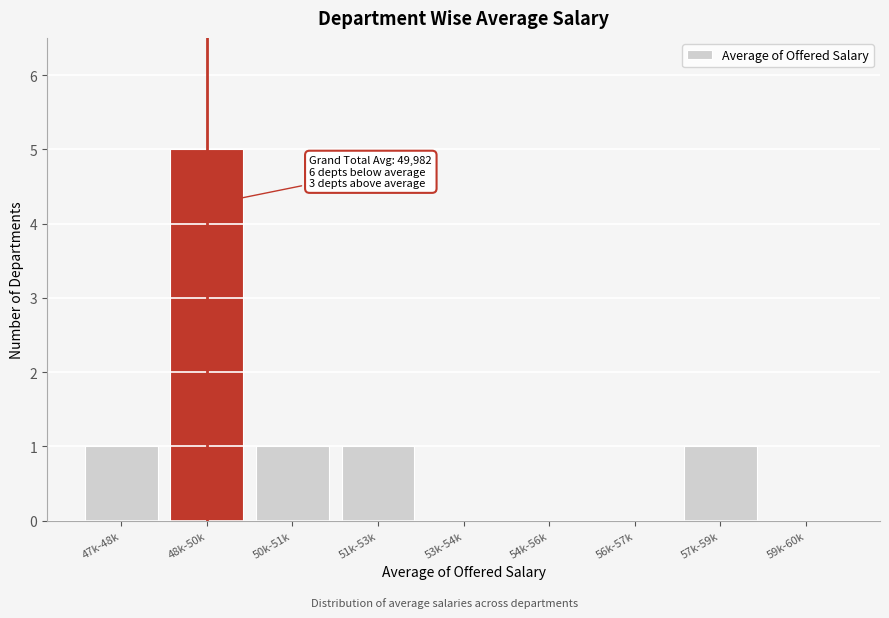

Reading right to left, what are all the values shown in this chart?

59k-60k=0	57k-59k=1	56k-57k=0	54k-56k=0	53k-54k=0	51k-53k=1	50k-51k=1	48k-50k=5	47k-48k=1